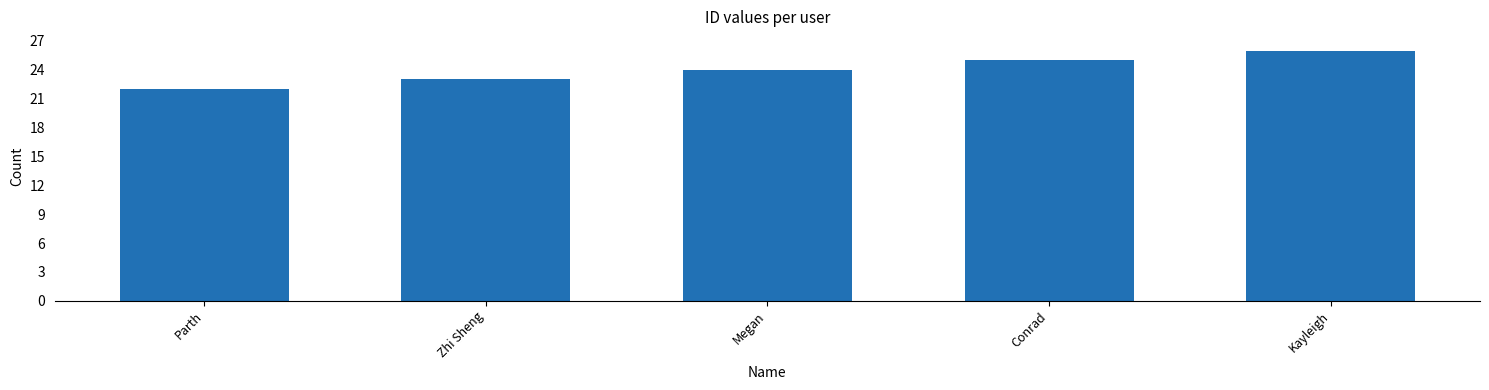

Rank the categories by value from highest to lowest.

Kayleigh, Conrad, Megan, Zhi Sheng, Parth